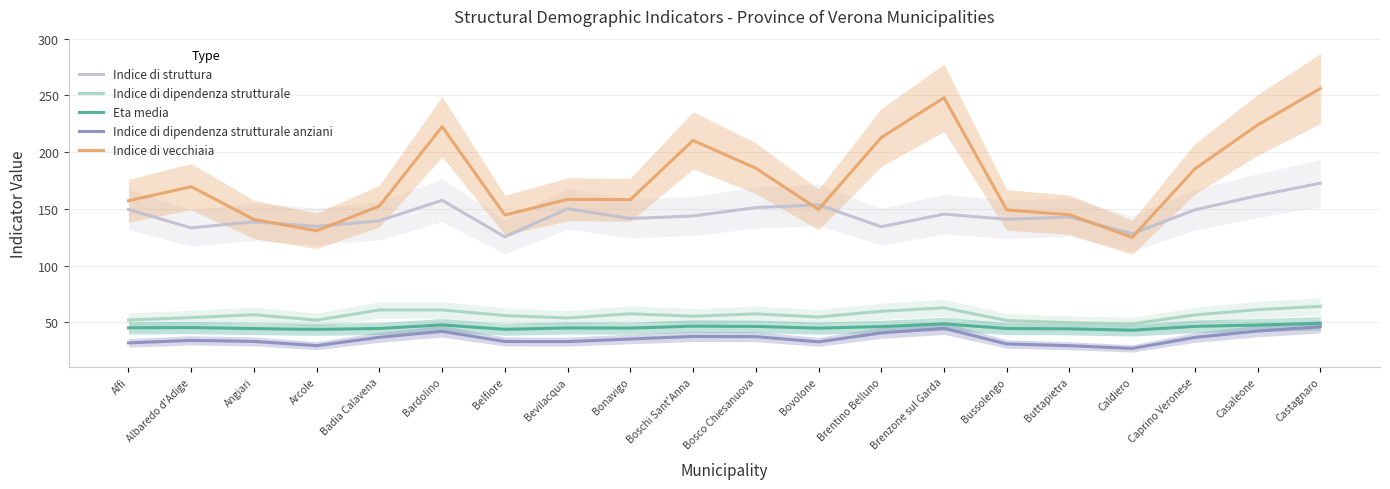

What is the difference between the second highest and second lowest values in the Indice di dipendenza strutturale anziani series?

15.4